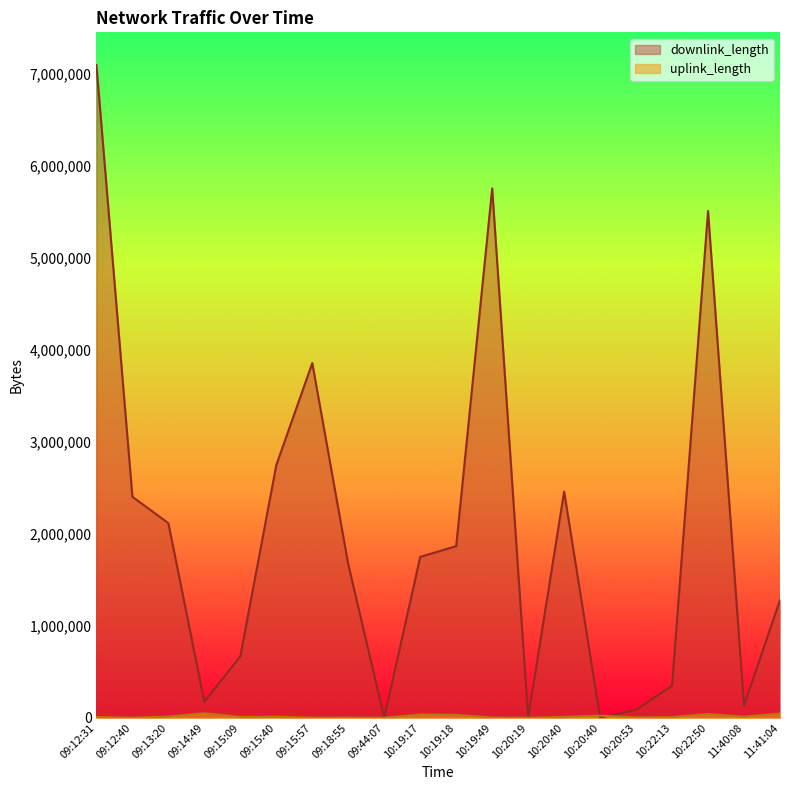

Reading left to right, transcribe all the data shown in this chart.

downlink_length: 7096952	2402577	2115475	173579	667837	2746970	3856294	1667874	163	1748489	1865952	5755094	268	2458539	1938	85251	348988	5509469	132128	1280055
uplink_length: 7851	758	12416	49248	9257	11085	955	2109	197	35652	30911	2326	159	9243	22308	4318	6883	40911	11048	46281